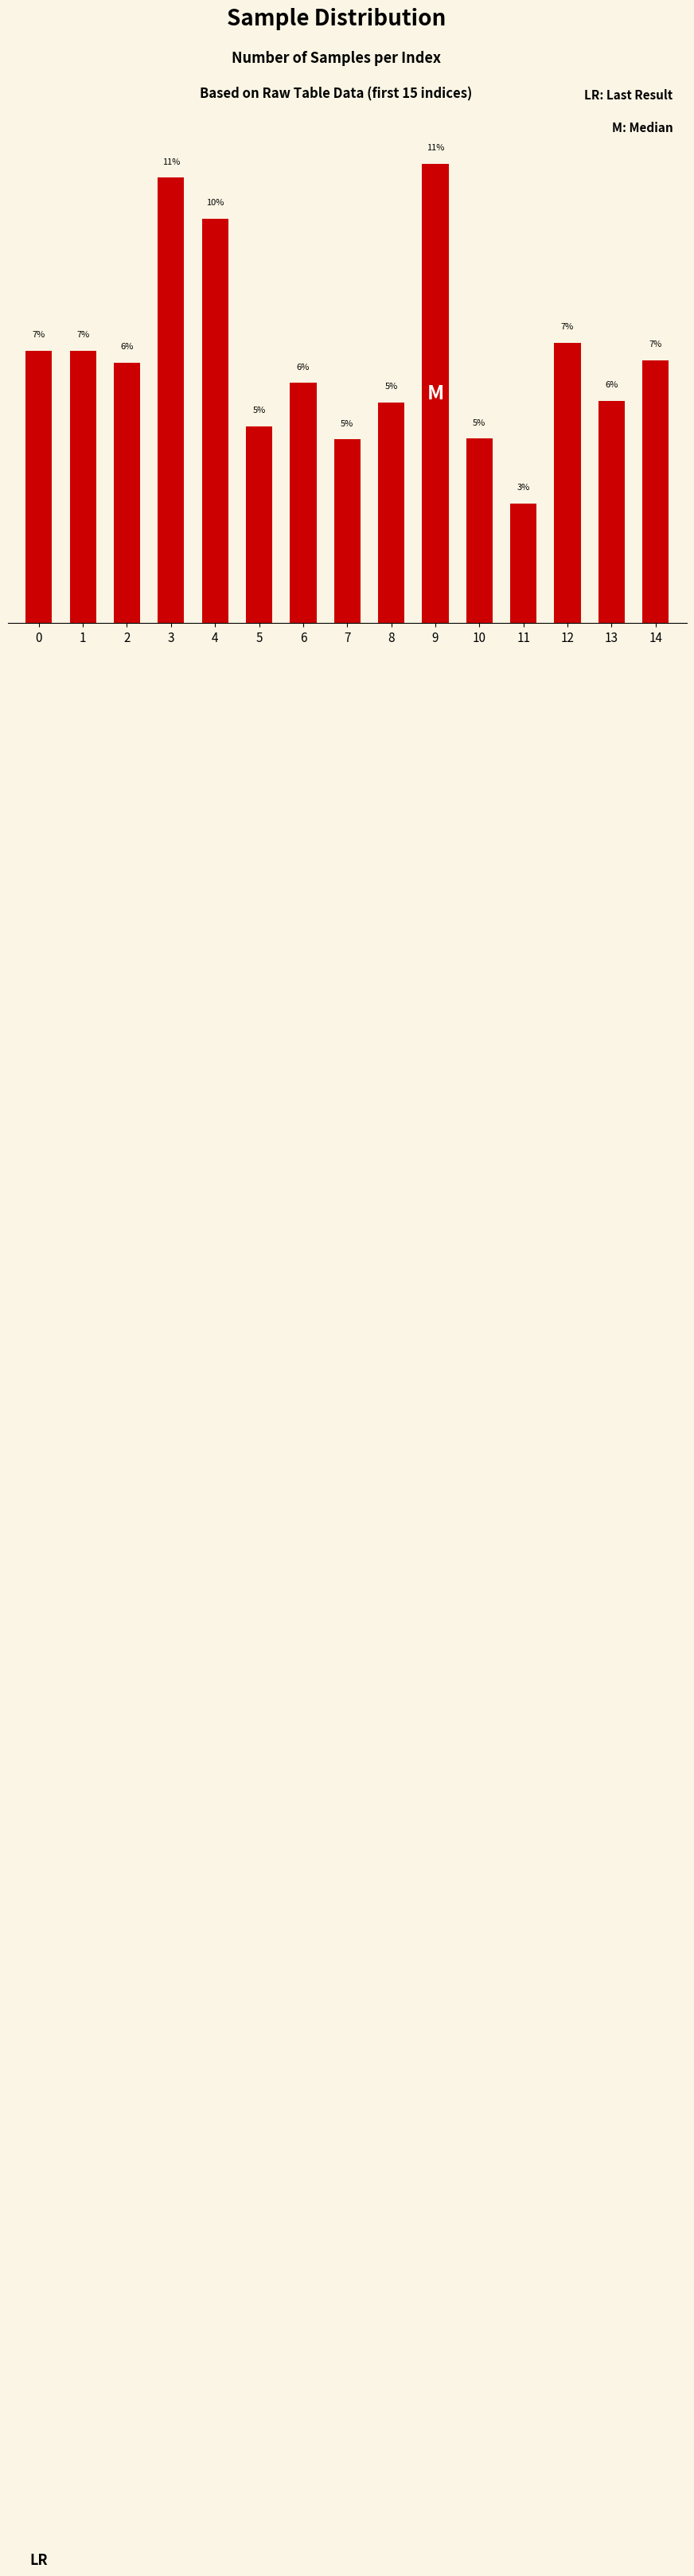

True or false: the data shows 6.0 at 6.

True